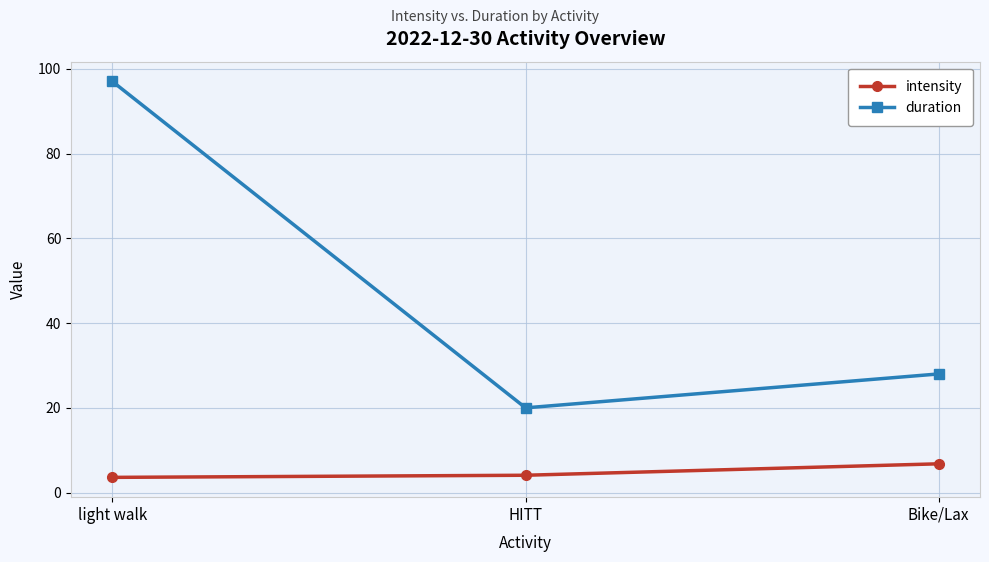

What is the sum of all intensity values?

14.5